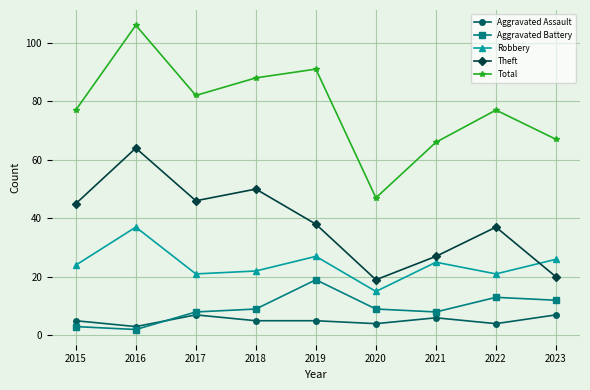

Does the chart have visible grid lines?

Yes